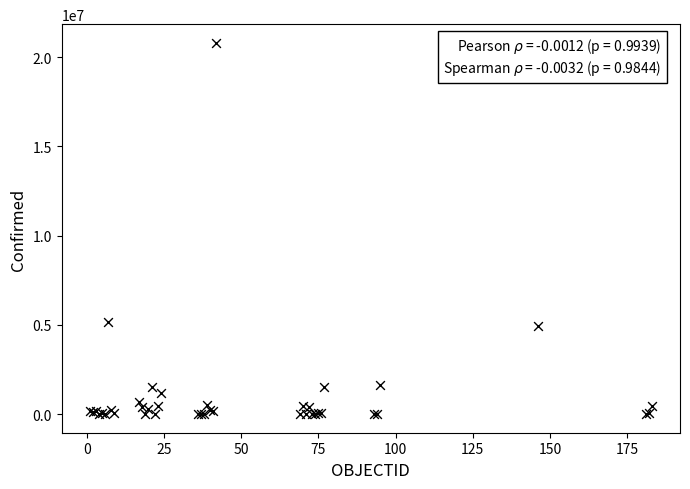

What Y value in the scatter plot is closest to 10402978?

5190948